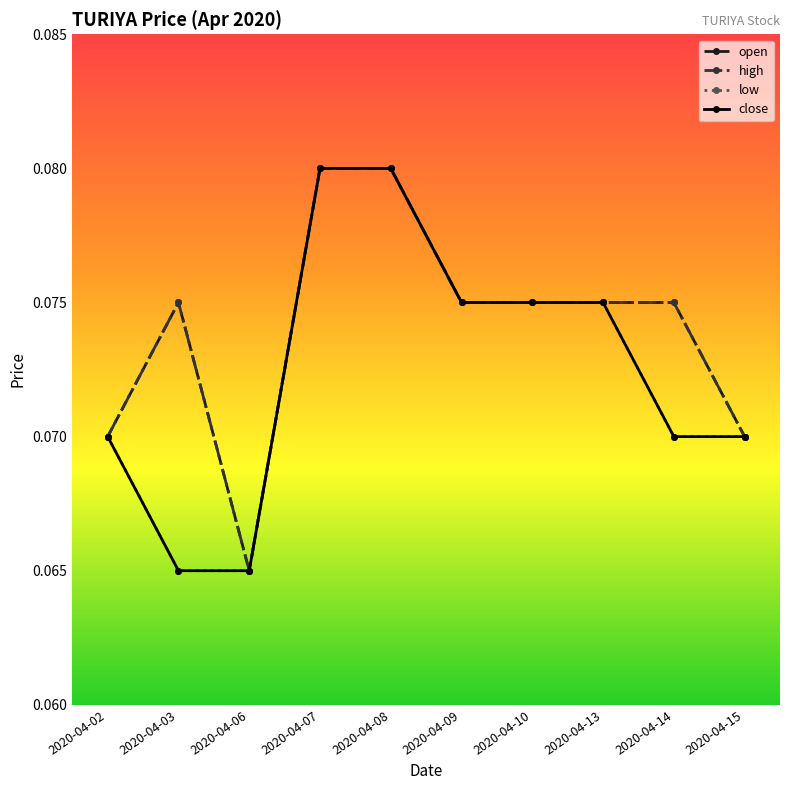

Is this an area chart (filled region under the line)?

No